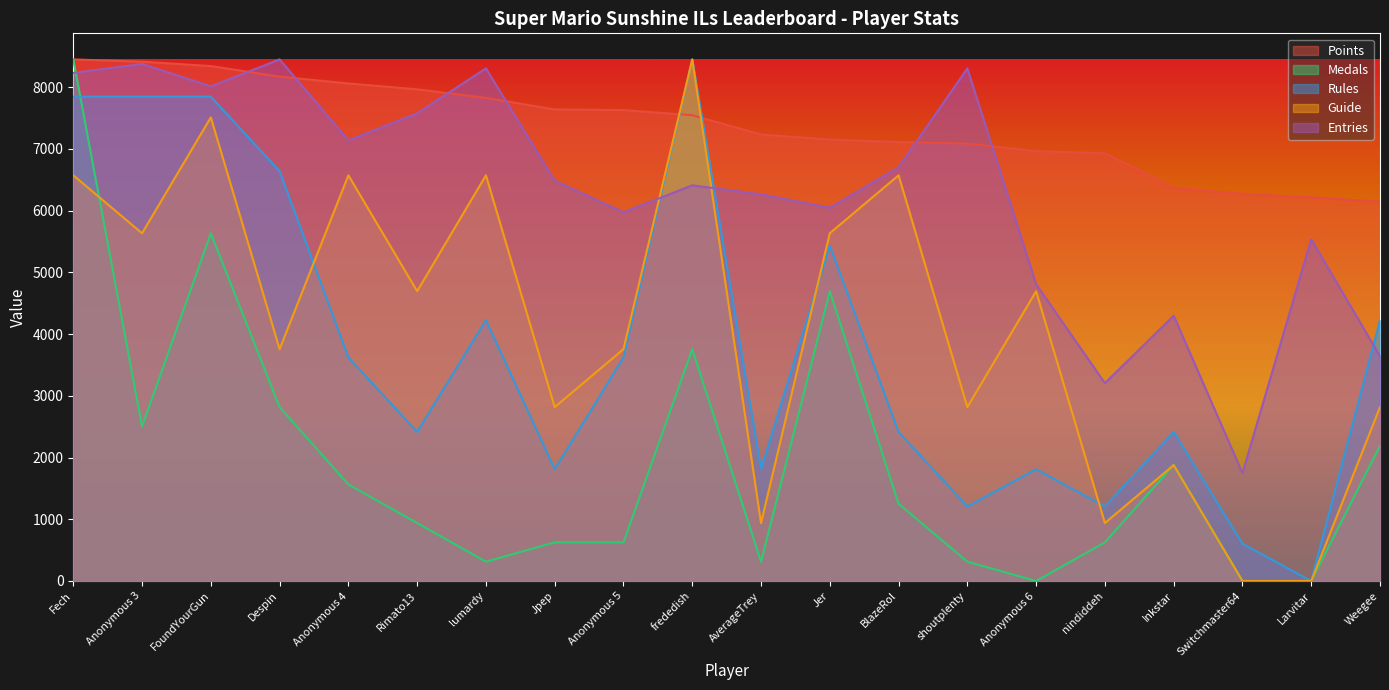

Does the chart display data point markers on the line(s)?

No